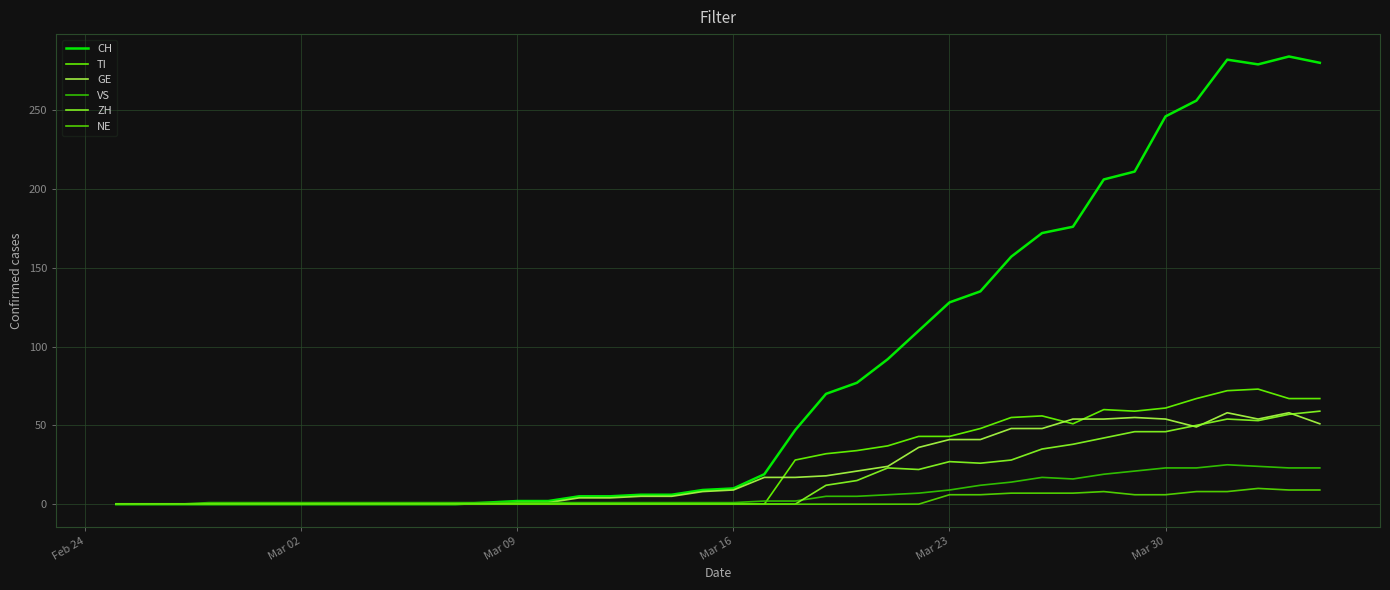

How many lines are shown in the chart?

6